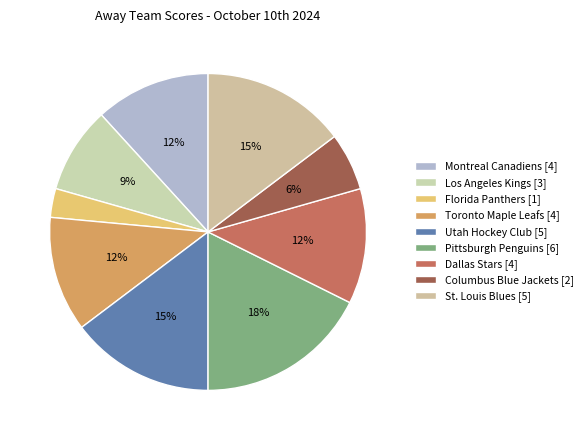

Count the number of slices in the pie.

9